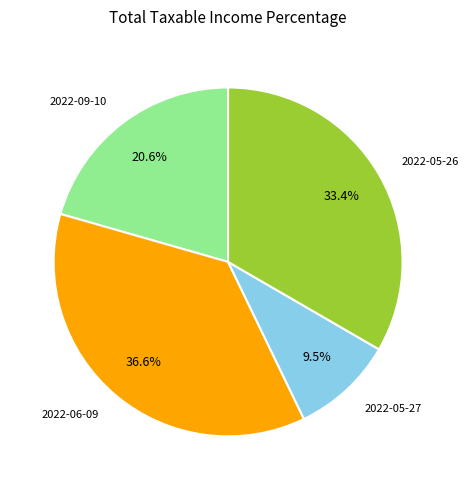

Is there any slice that represents more than half of the pie?

No